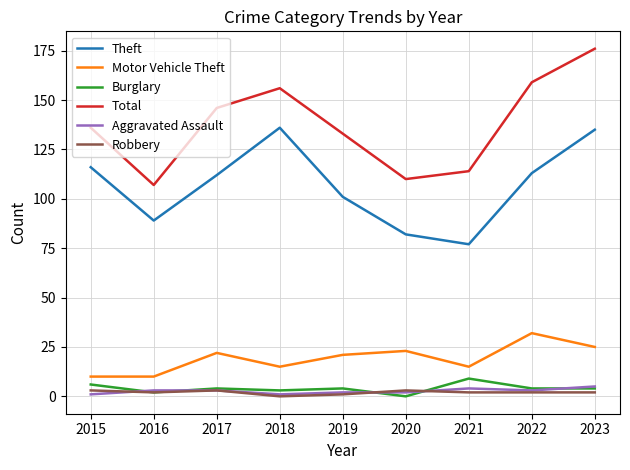

List the series in order of their peak value, highest first.

Total, Theft, Motor Vehicle Theft, Burglary, Aggravated Assault, Robbery